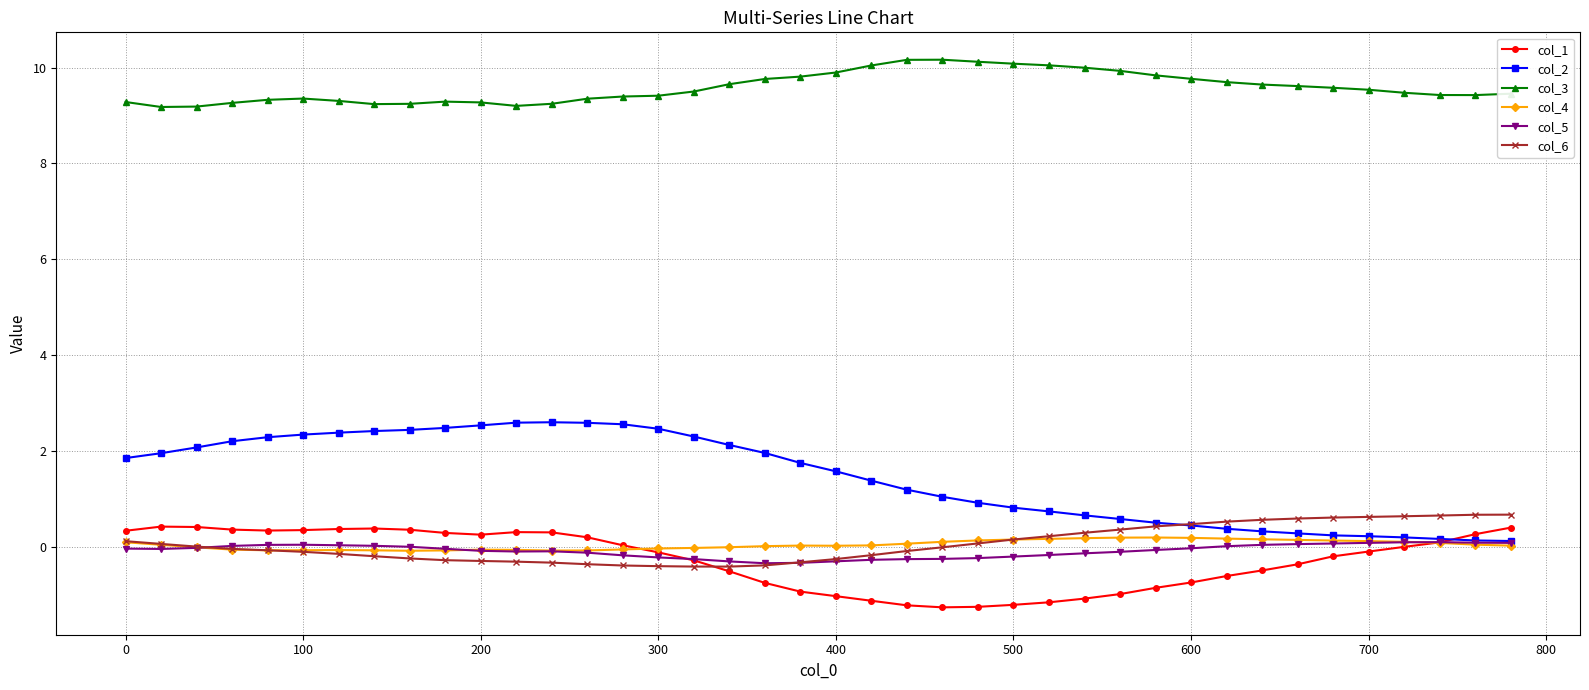

Which series has the widest spread of values?

col_2